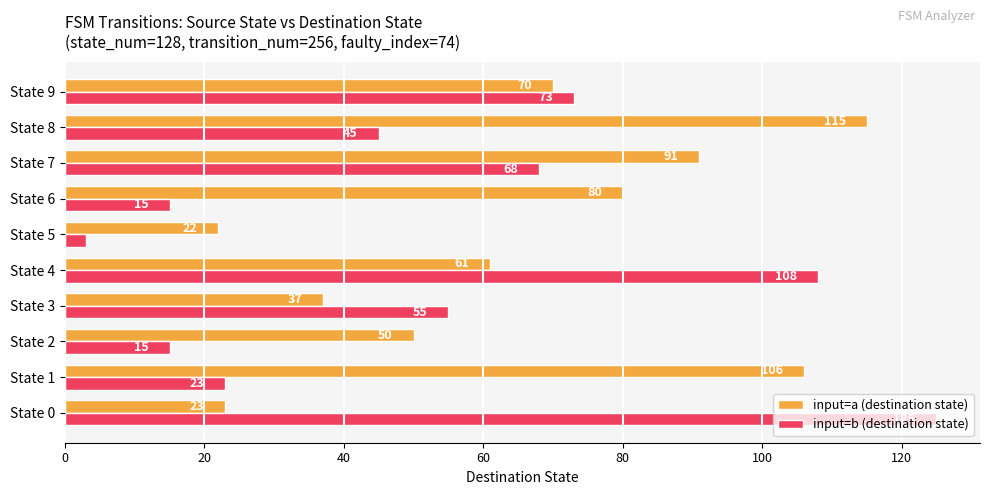

Which series has the largest total across all categories?

input=a (destination state)